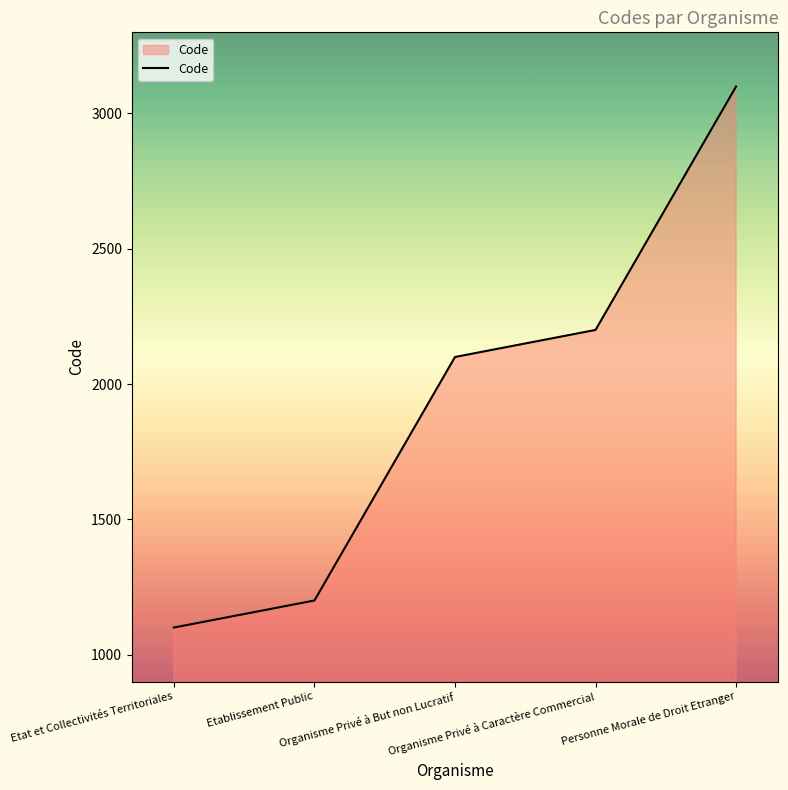

How many lines are shown in the chart?

1